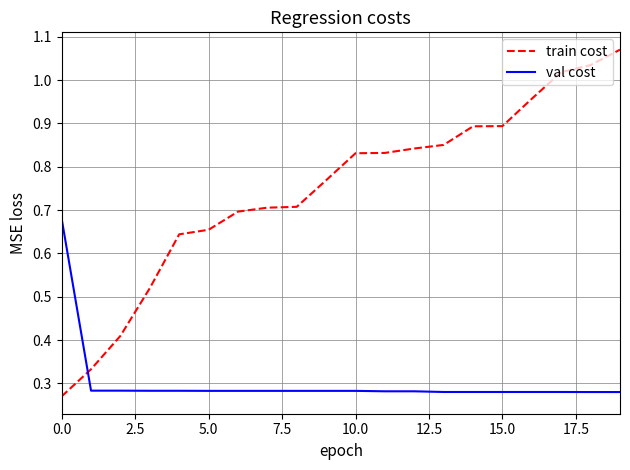

List the series in order of their overall mean, highest first.

train cost, val cost